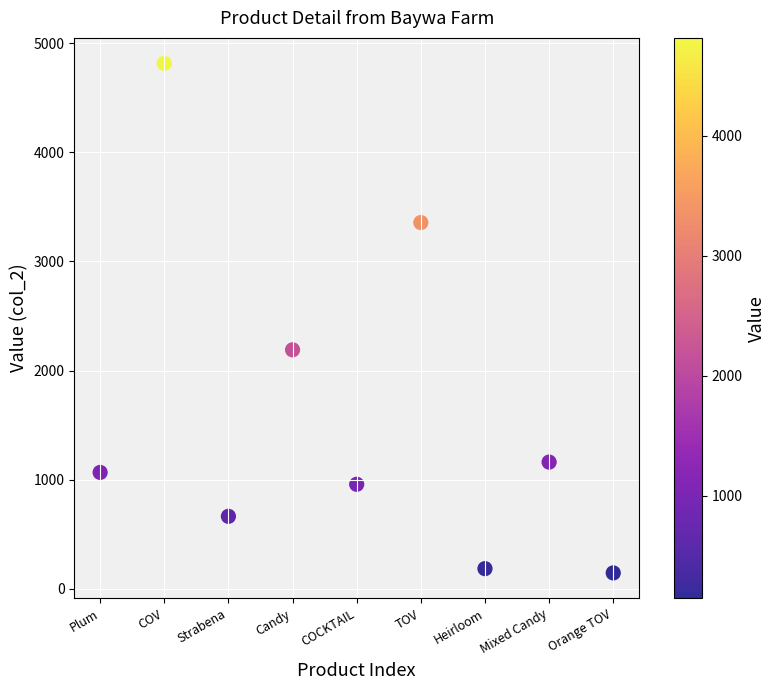

What is the range of Y values (max minus min)?

4667.4